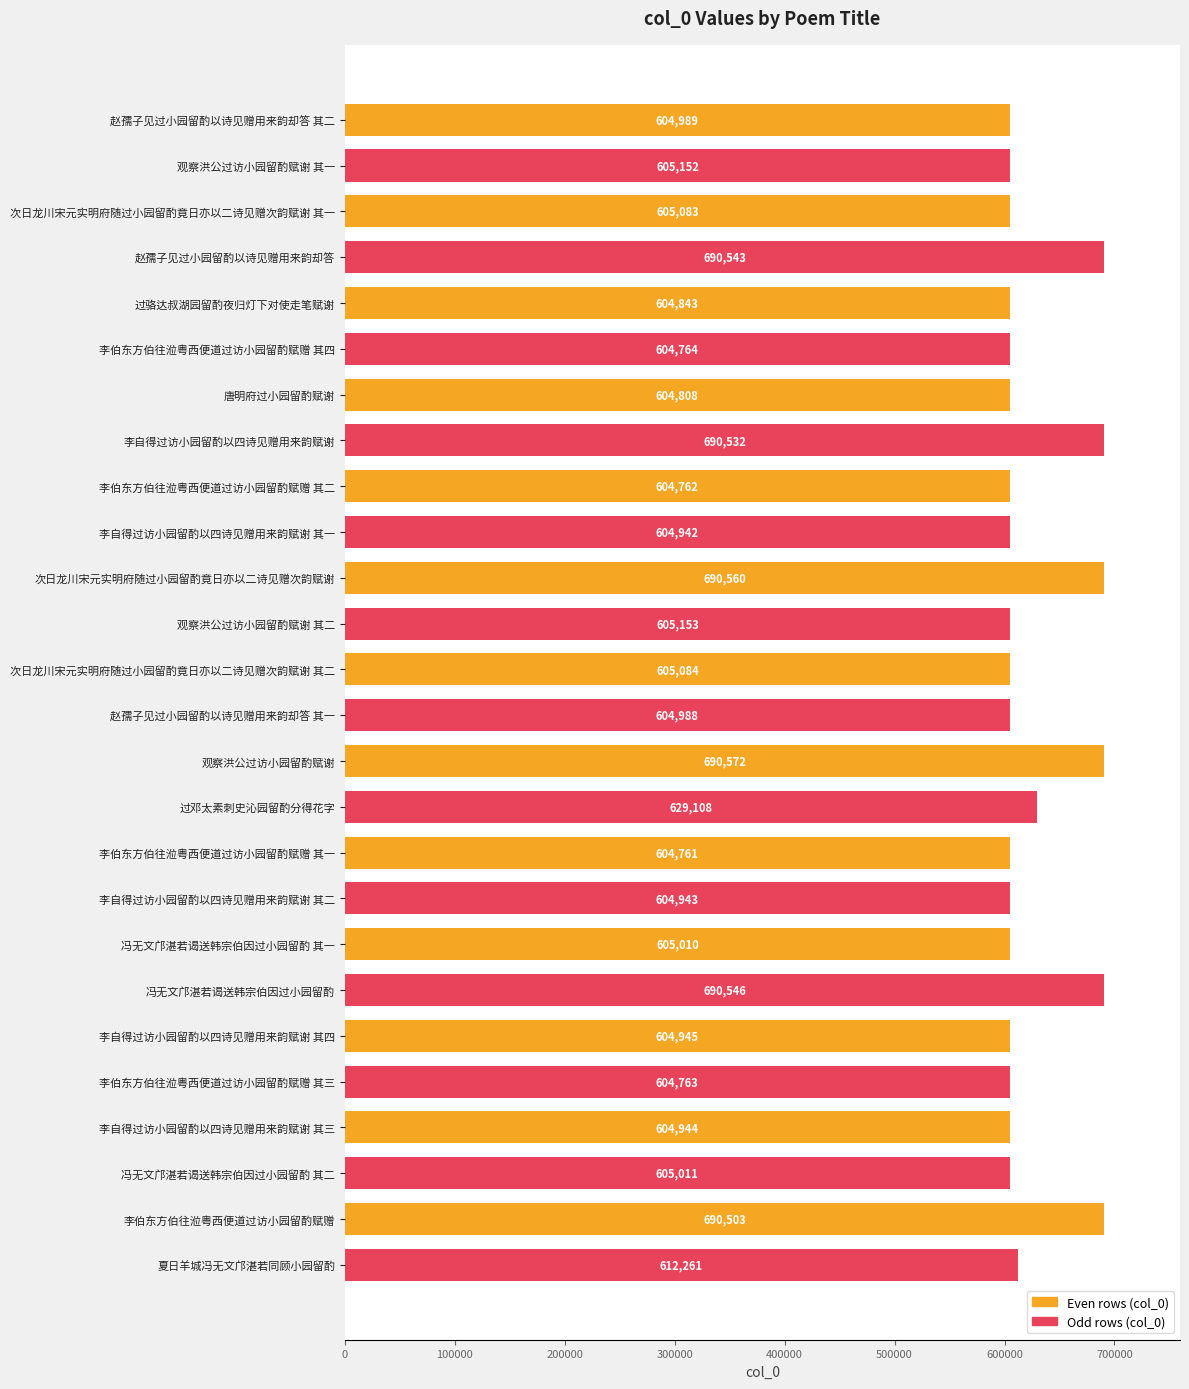

What is the difference between the maximum and minimum values?

85811